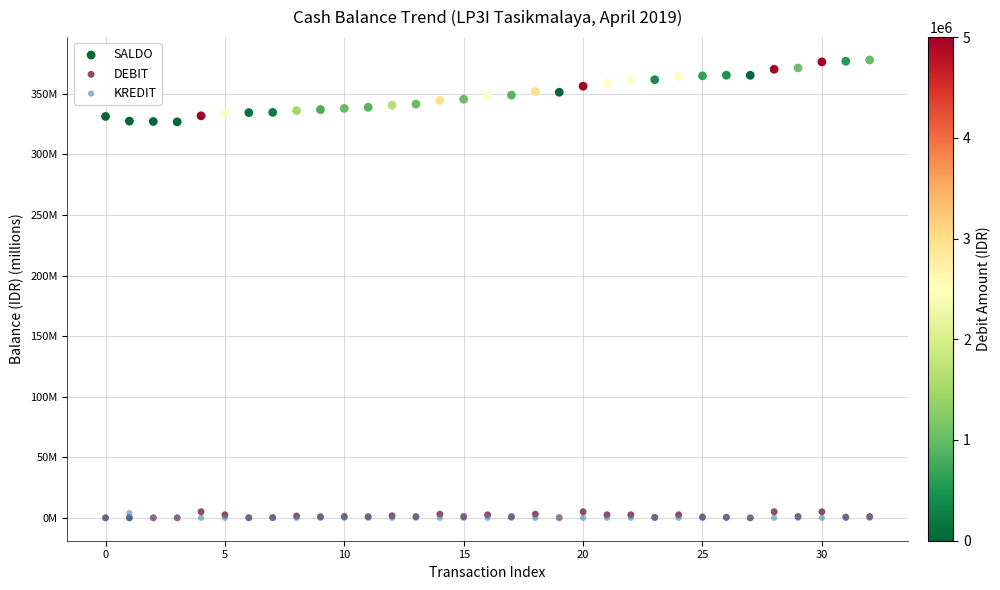

Which series has the largest Y range (max minus min)?

SALDO